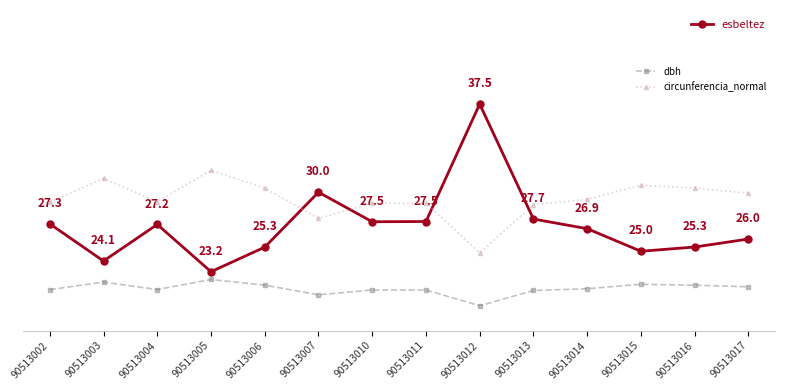

What is the minimum value shown in the chart?

20.7